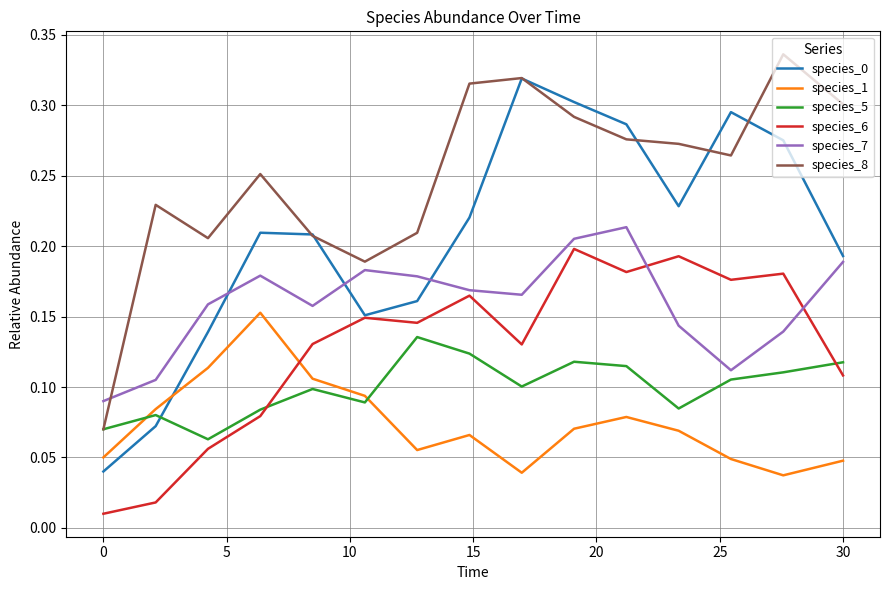

True or false: species_0 and species_5 intersect in this chart.

True